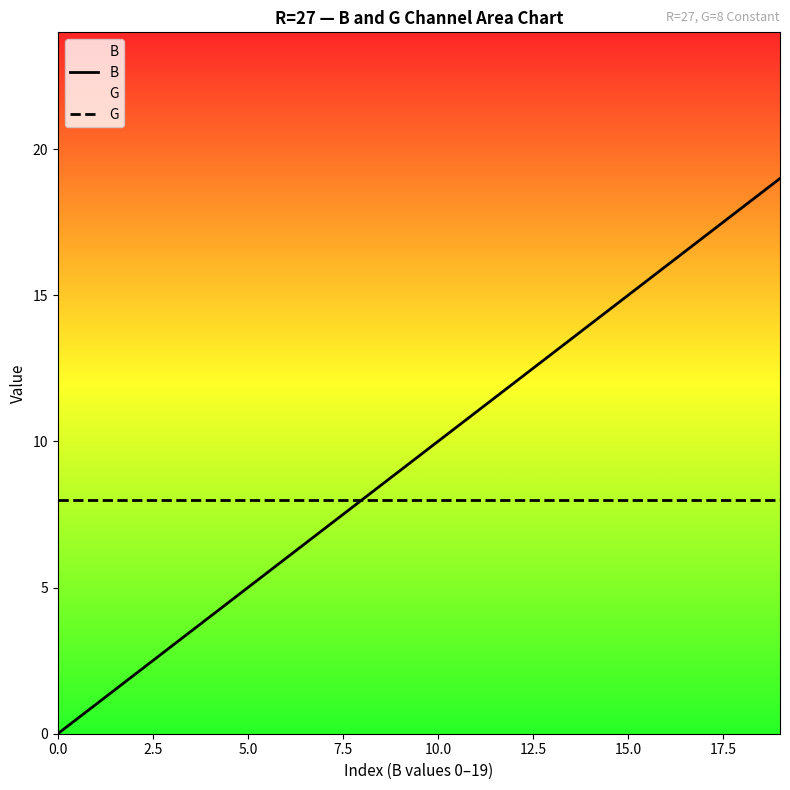

What is the lowest value of the G series?

8